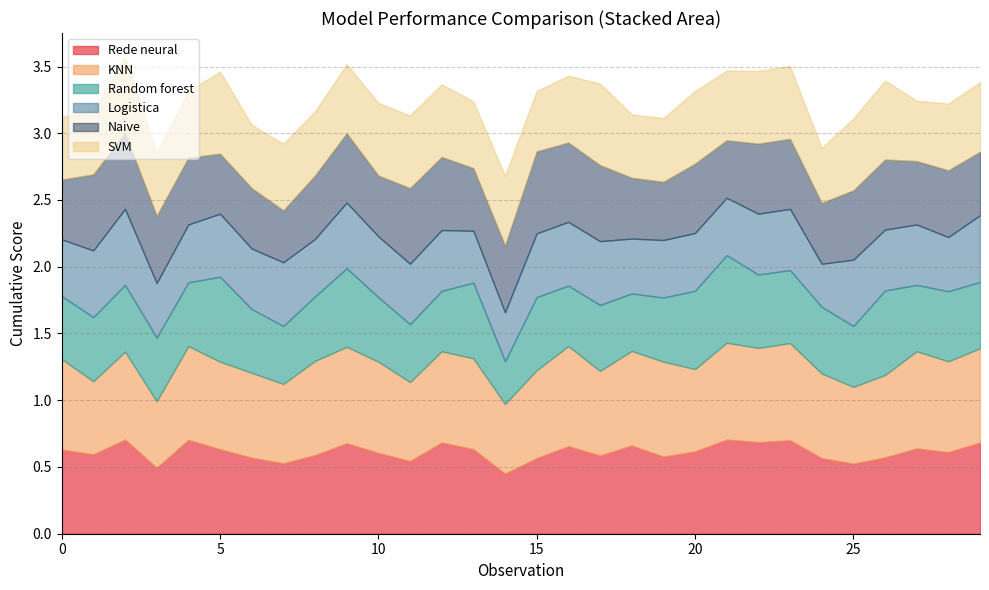

True or false: Logistica and Rede neural intersect in this chart.

False